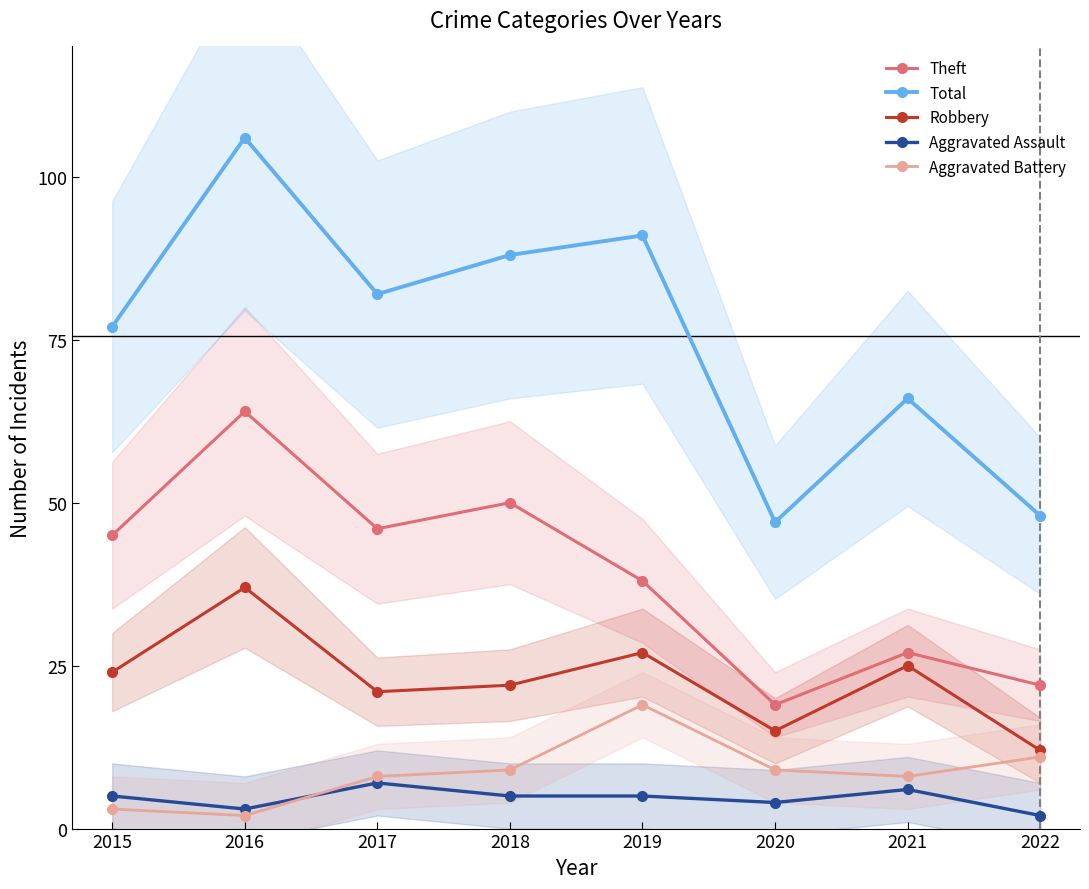

Reading right to left, transcribe all the data shown in this chart.

Theft: 22	27	19	38	50	46	64	45
Total: 48	66	47	91	88	82	106	77
Robbery: 12	25	15	27	22	21	37	24
Aggravated Assault: 2	6	4	5	5	7	3	5
Aggravated Battery: 11	8	9	19	9	8	2	3